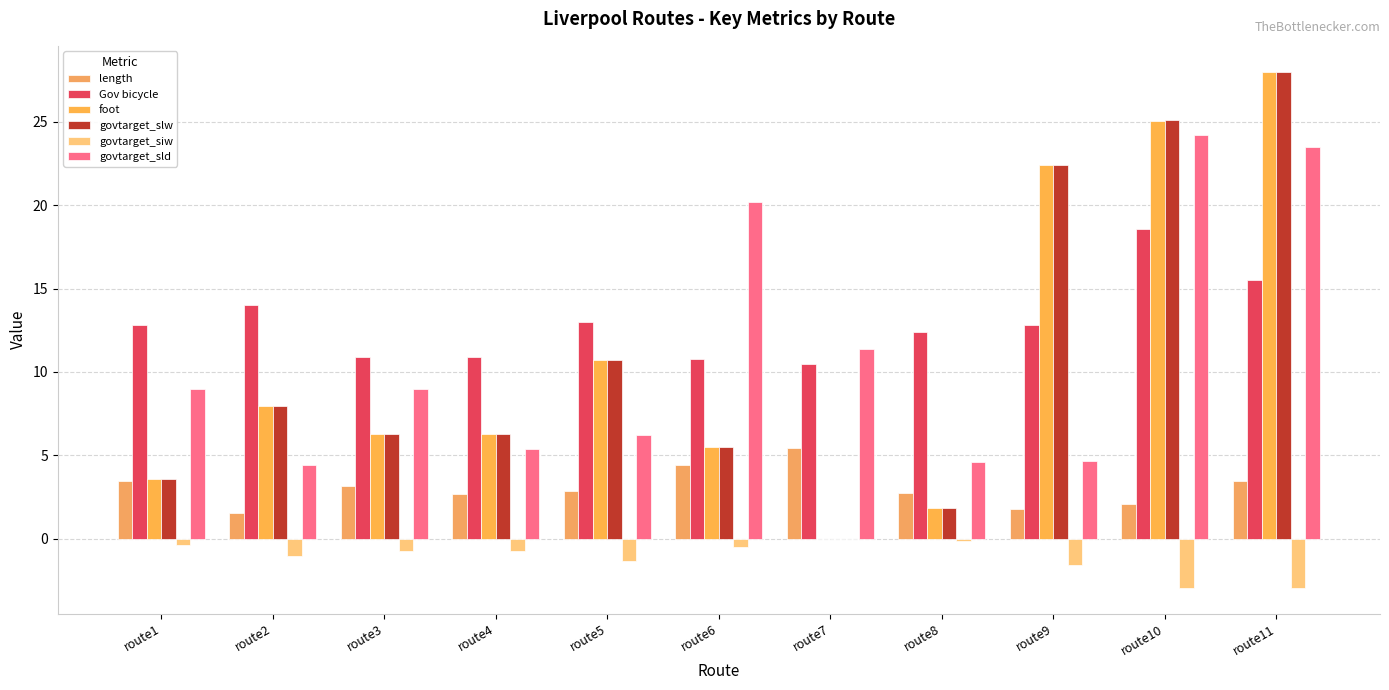

Is the value of govtarget_slw at route2 greater than the value of length at route5?

Yes